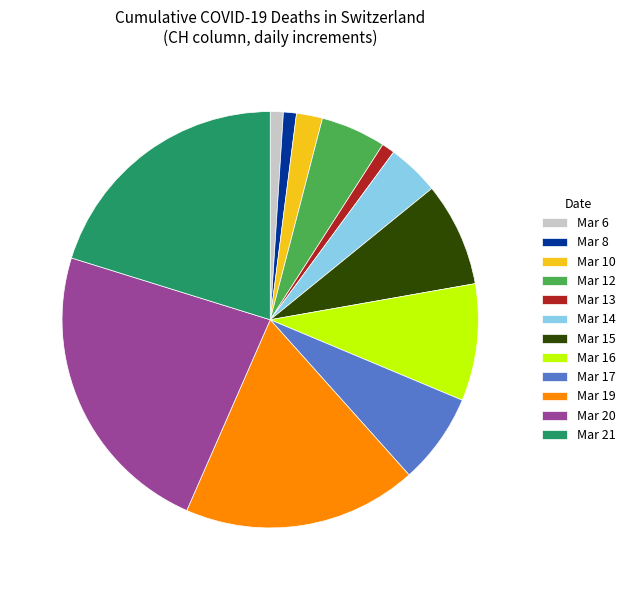

Combined, do Mar 14 and Mar 15 account for over 50%?

No